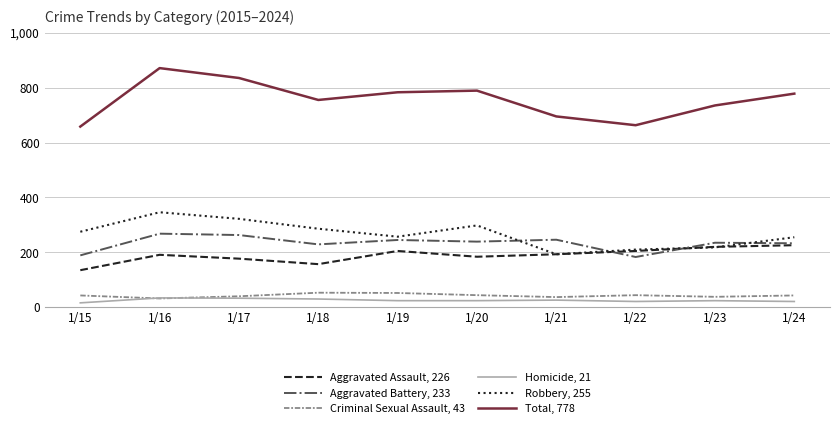

At 1/16, list the series in order from largest to smallest.

Total, 778, Robbery, 255, Aggravated Battery, 233, Aggravated Assault, 226, Homicide, 21, Criminal Sexual Assault, 43